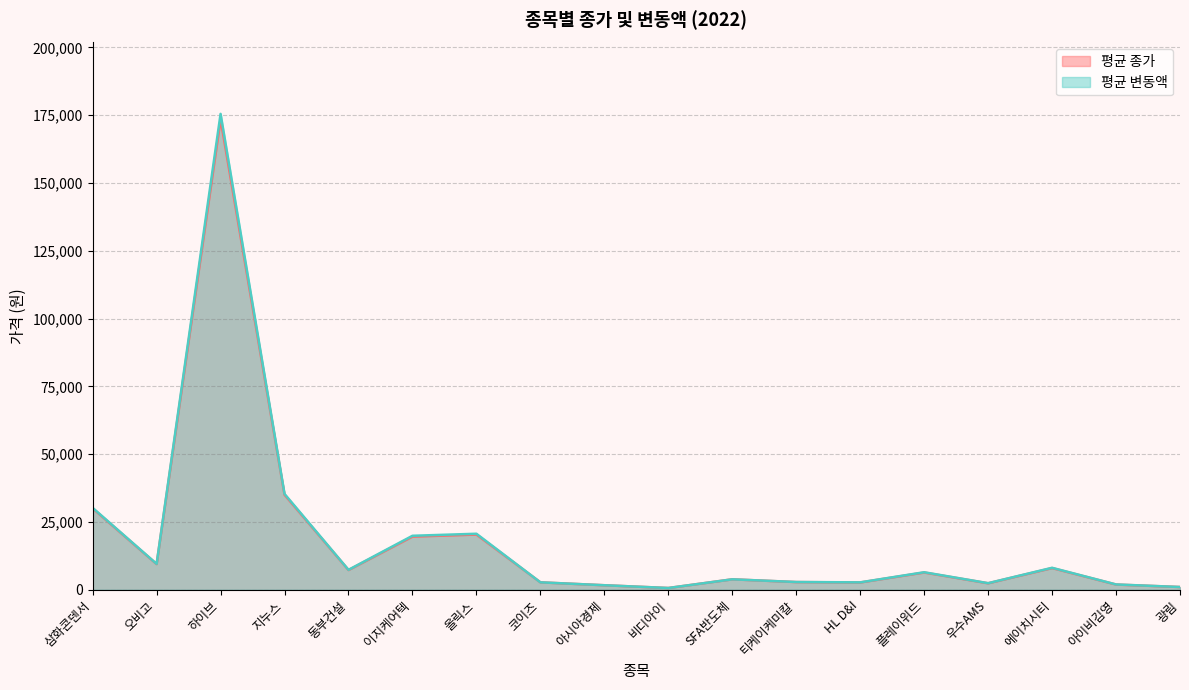

Is the value of 평균 변동액 at 코이즈 greater than the value of 평균 종가 at 우수AMS?

Yes